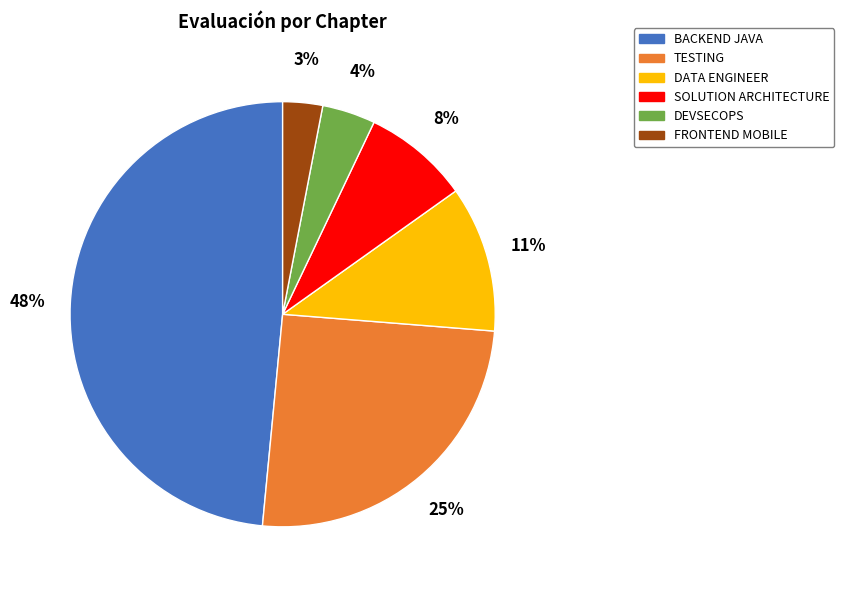

Rank the categories by value from lowest to highest.

FRONTEND MOBILE, DEVSECOPS, SOLUTION ARCHITECTURE, DATA ENGINEER, TESTING, BACKEND JAVA